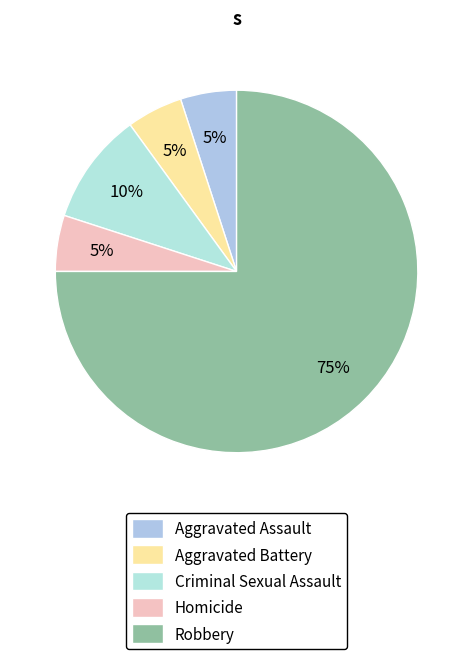

Is the sum of Homicide and Robbery greater than half?

Yes